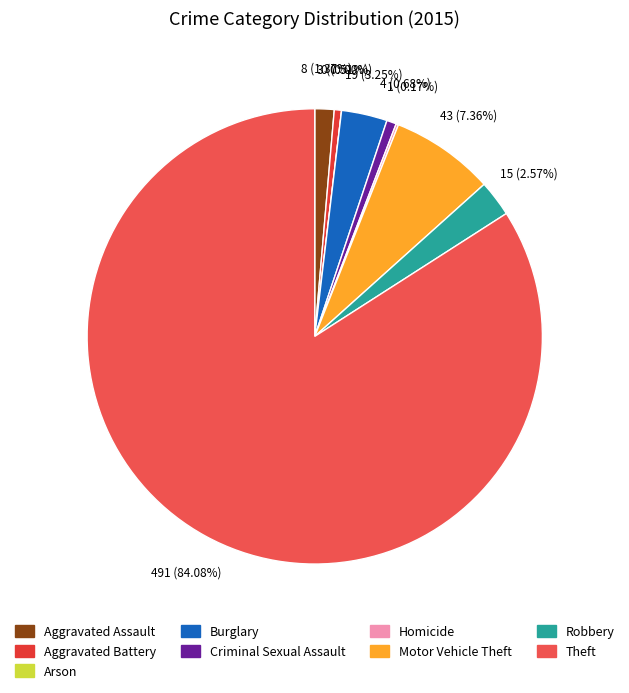

To the nearest percent, what is the difference between the largest and smallest slice percentages?

84%